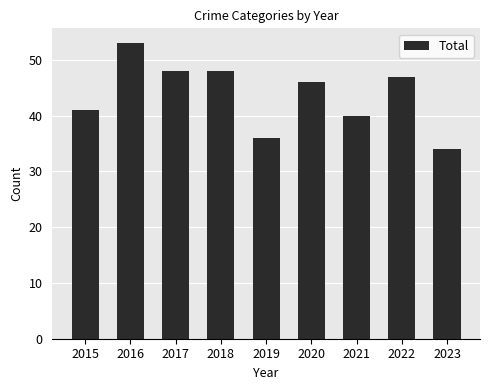

What is the value of the 3rd bar from the left?

48